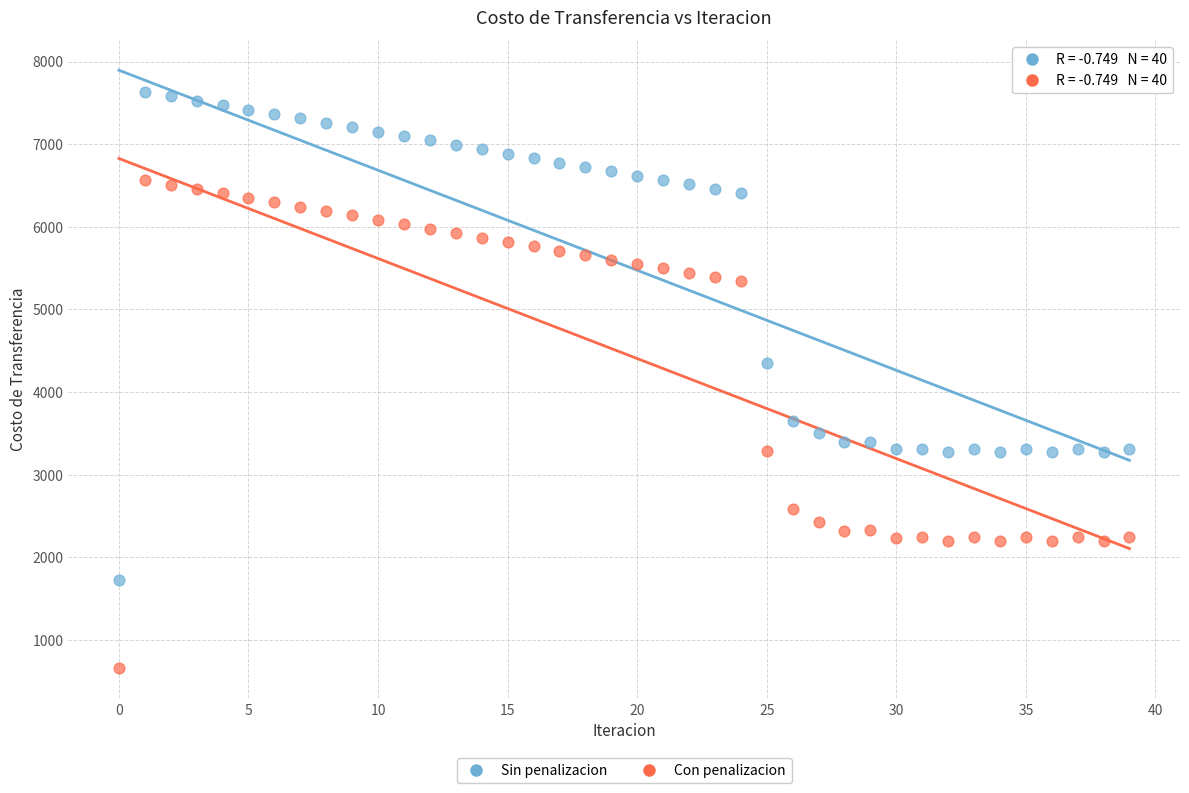

Across all data points, what is the range of Y values (max minus min)?

6974.3